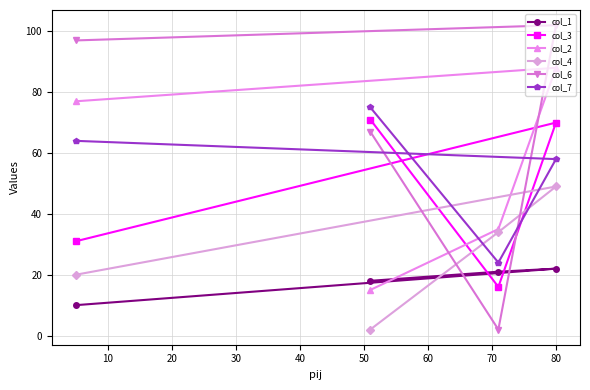

Which series has the largest range (max minus min)?

col_6